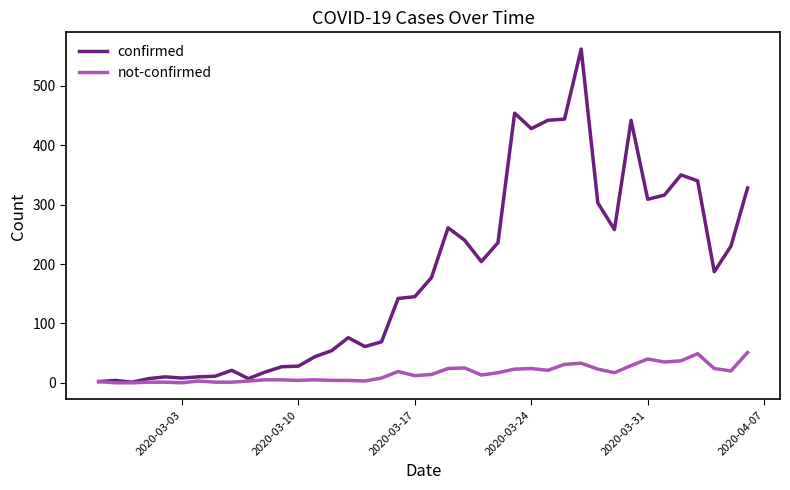

What is the highest value of the not-confirmed series?

51